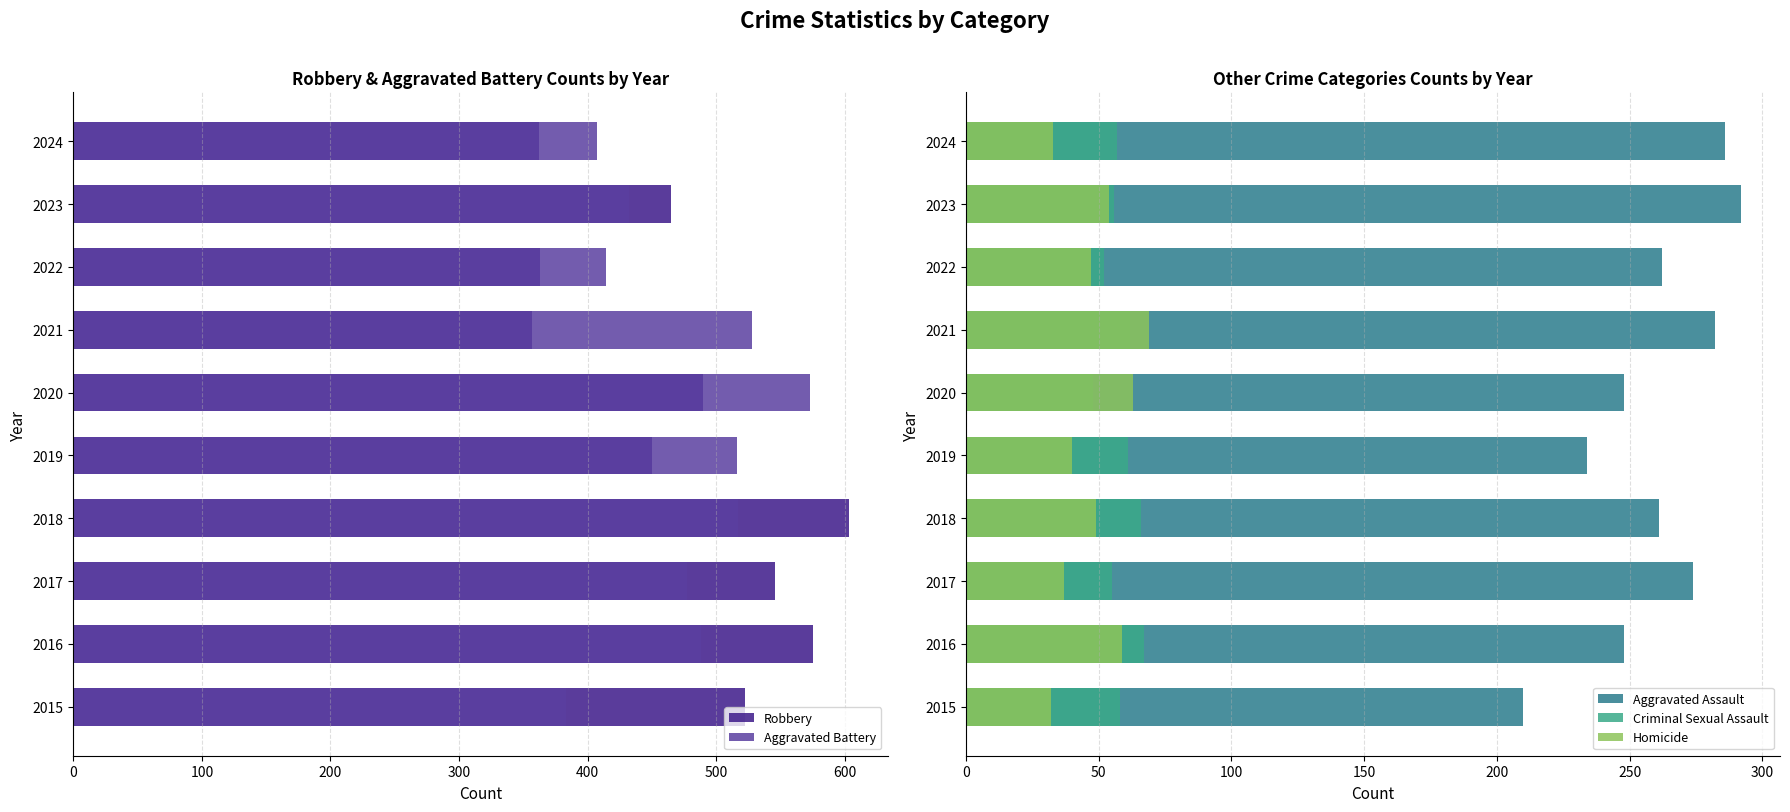

What is the difference between the second highest and minimum values in the Aggravated Assault series?

76